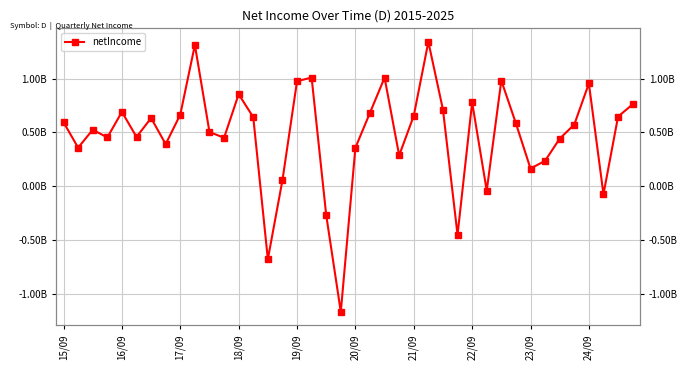

How many points are higher than both their immediate neighbors (excluding endpoints)?

11